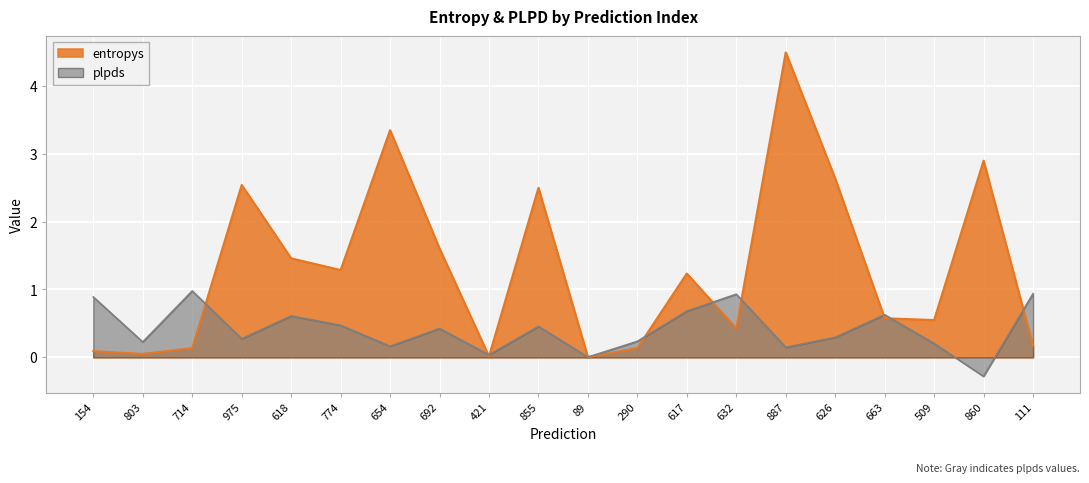

True or false: entropys has a value of 1.1 at 860.

False